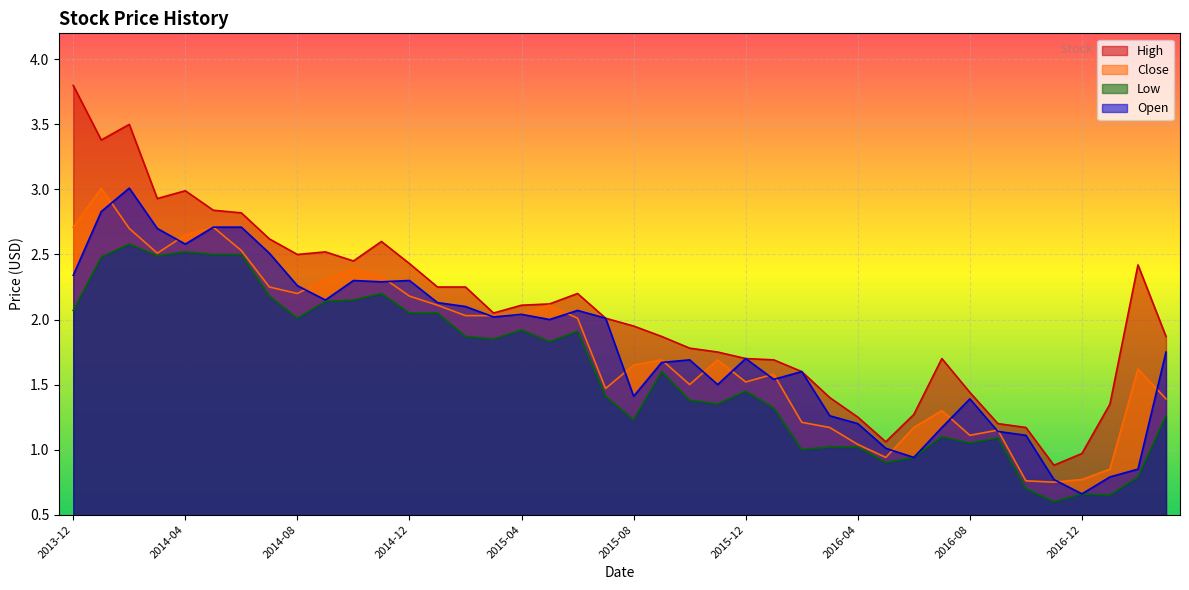

True or false: Low and High intersect in this chart.

False